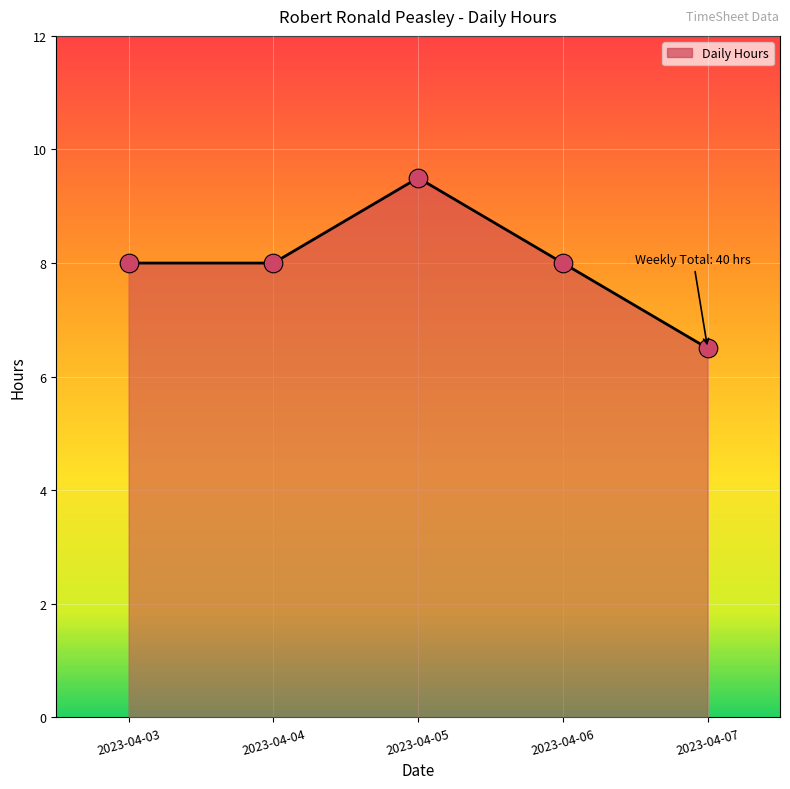

What is the change in value from 2023-04-03 to 2023-04-07?

-1.5